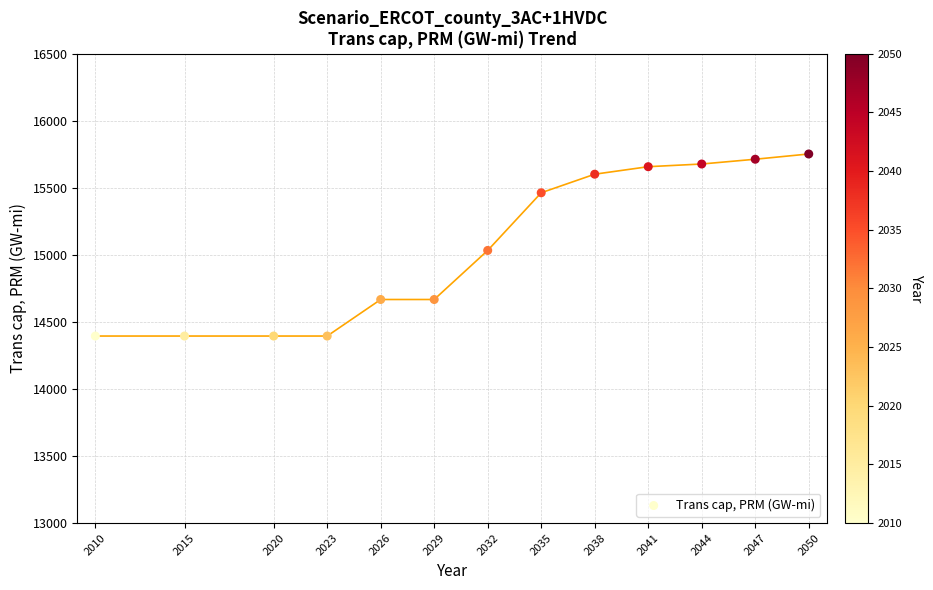

What Y value in the scatter plot is closest to 15073?

15033.2